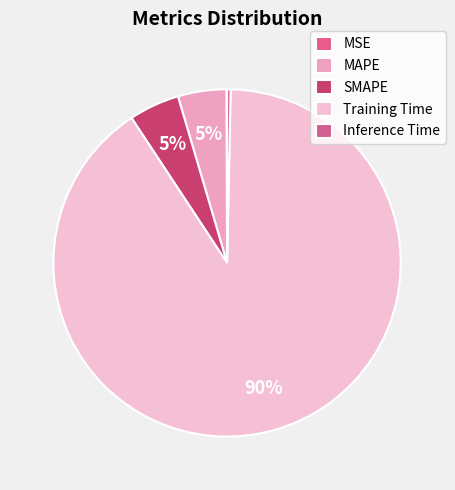

Combined, what portion of the pie is SMAPE and Training Time?

95.1%